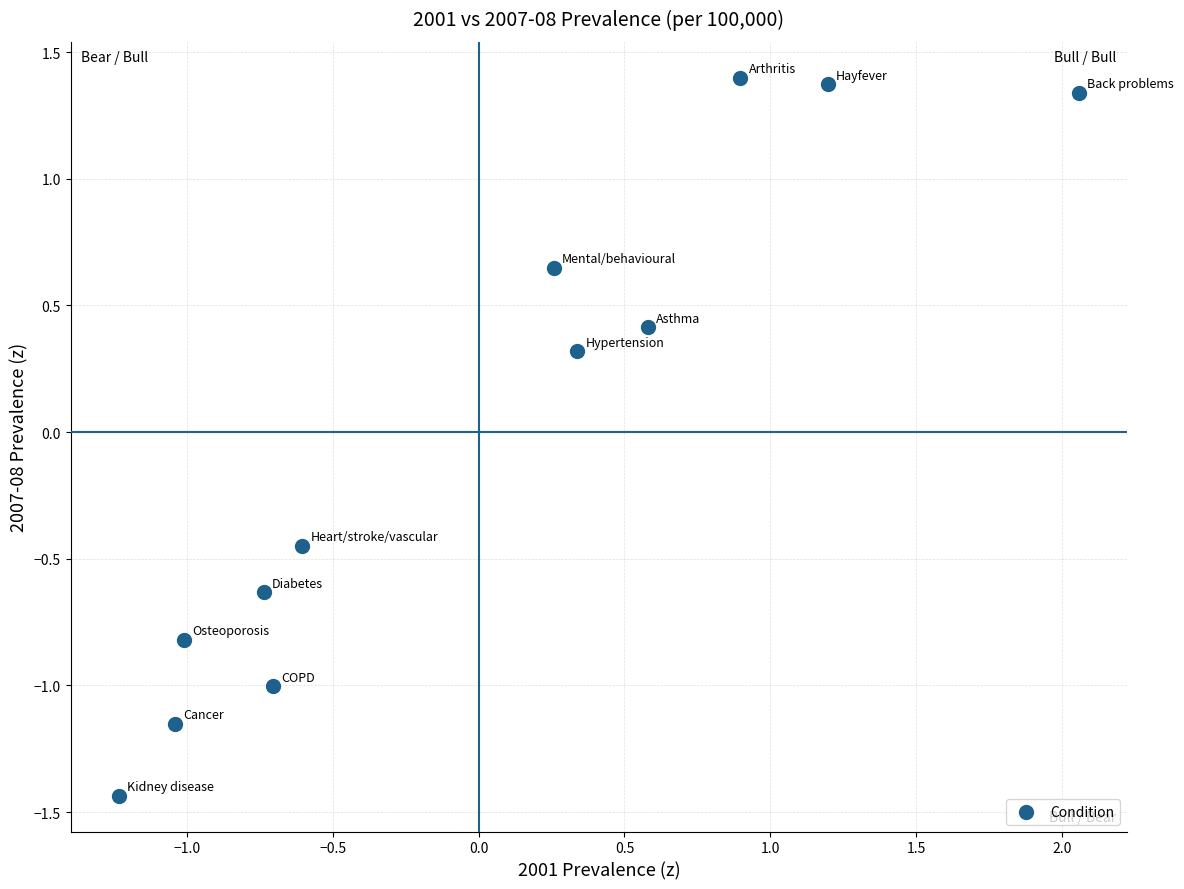

What is the range of Y values (max minus min)?

2.8